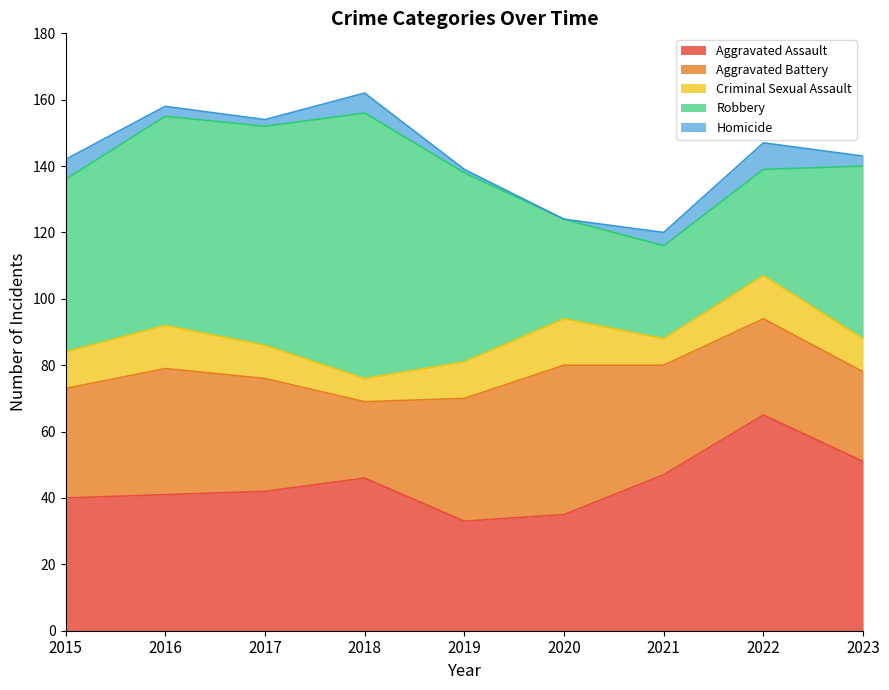

What is the highest value of the Aggravated Assault series?

65